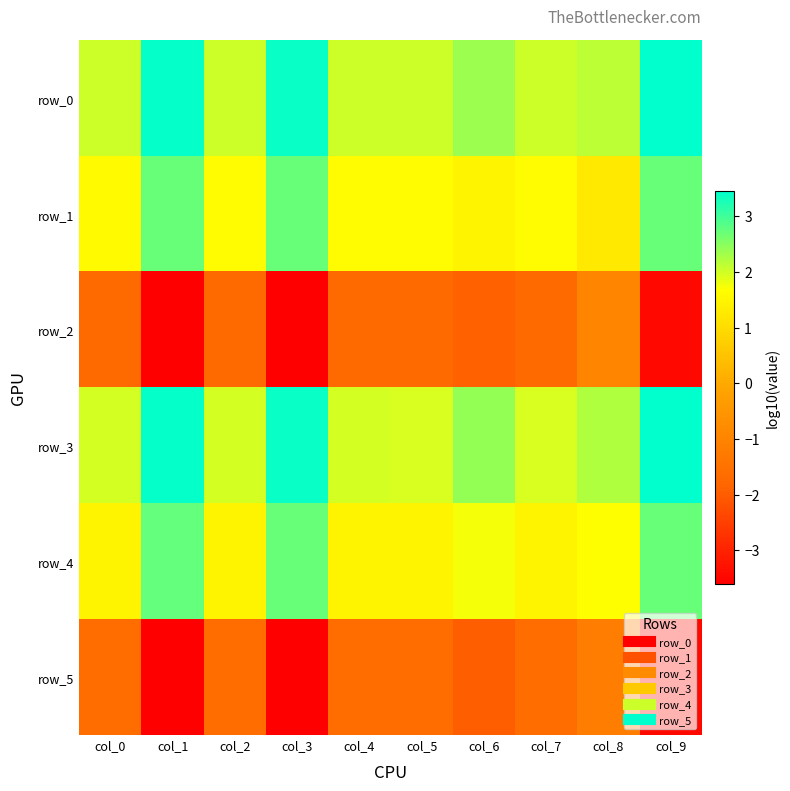

Is the value of row_4 at col_7 greater than the value of row_5 at col_1?

Yes